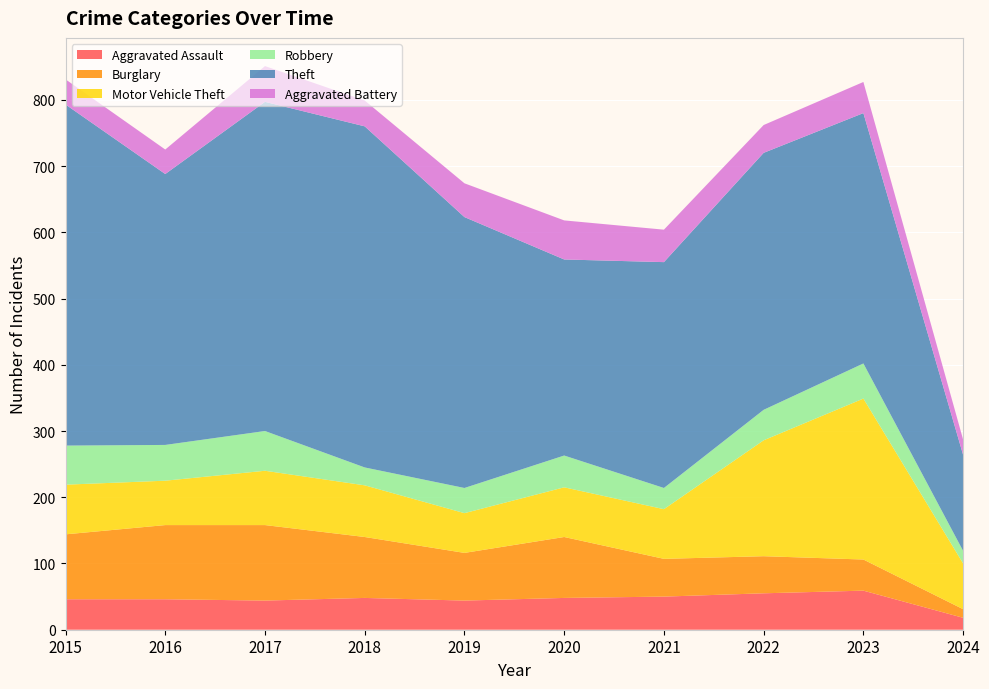

Reading left to right, what are all the values shown in this chart?

Aggravated Assault: 2015=46	2016=46	2017=44	2018=48	2019=44	2020=48	2021=50	2022=55	2023=59	2024=18
Burglary: 2015=98	2016=112	2017=114	2018=92	2019=72	2020=92	2021=57	2022=56	2023=47	2024=13
Motor Vehicle Theft: 2015=75	2016=67	2017=82	2018=78	2019=60	2020=75	2021=75	2022=175	2023=243	2024=69
Robbery: 2015=59	2016=54	2017=60	2018=27	2019=38	2020=48	2021=32	2022=46	2023=53	2024=19
Theft: 2015=515	2016=409	2017=497	2018=515	2019=409	2020=296	2021=341	2022=388	2023=378	2024=145
Aggravated Battery: 2015=38	2016=37	2017=54	2018=39	2019=51	2020=59	2021=49	2022=42	2023=47	2024=23